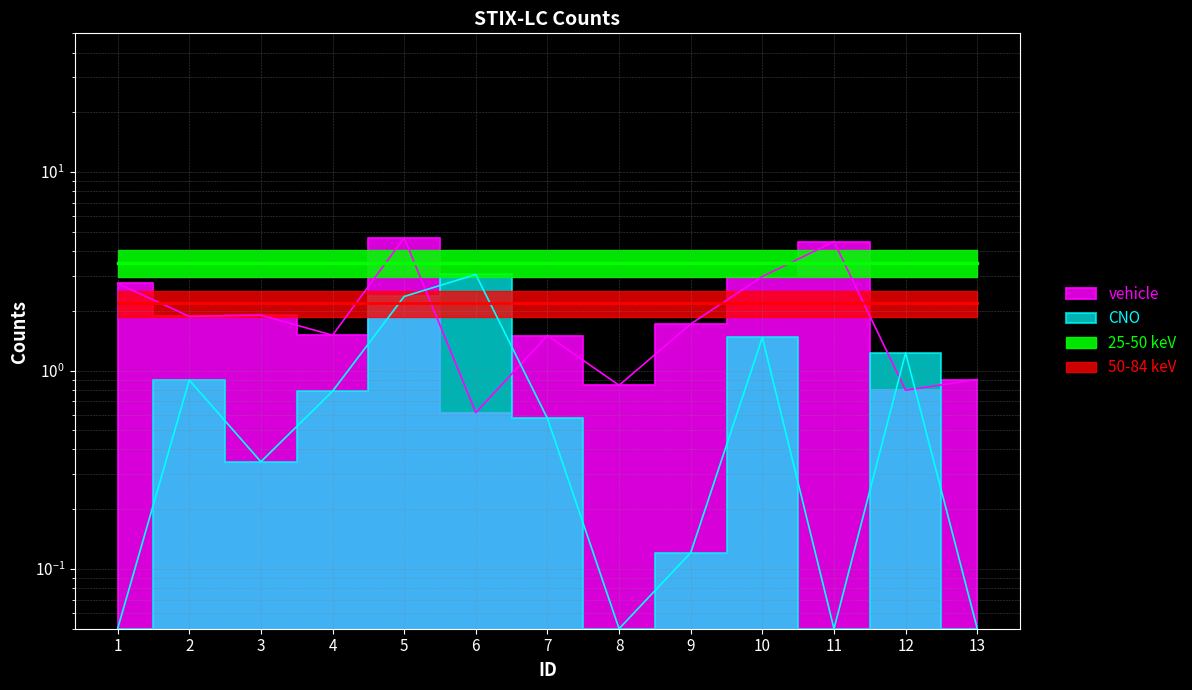

Approximately how many times larger is the value at 1 compared to 10?

0.9